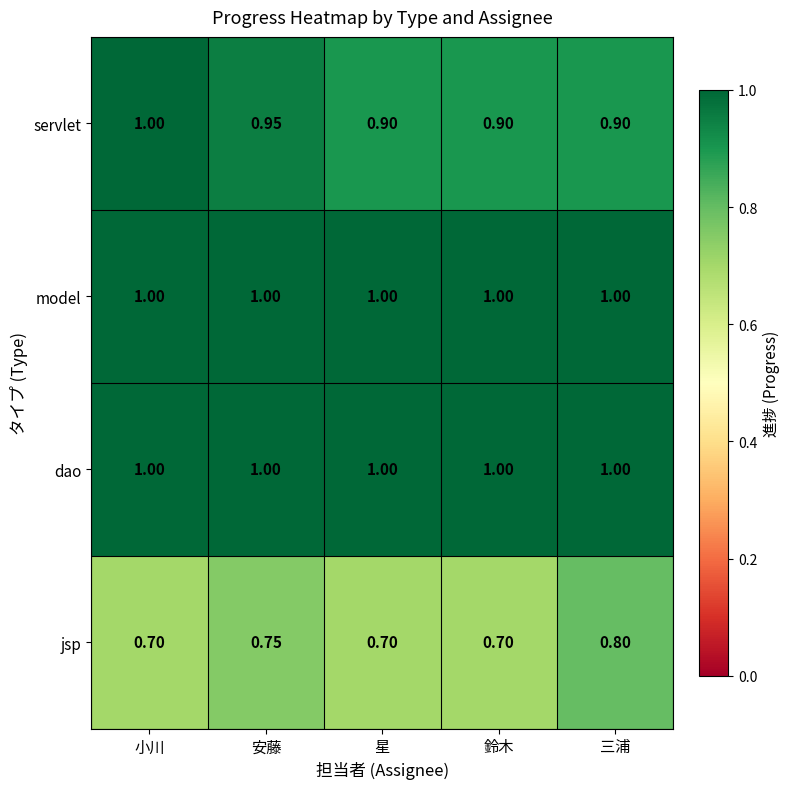

Is the value of servlet at 鈴木 greater than the value of dao at 小川?

No